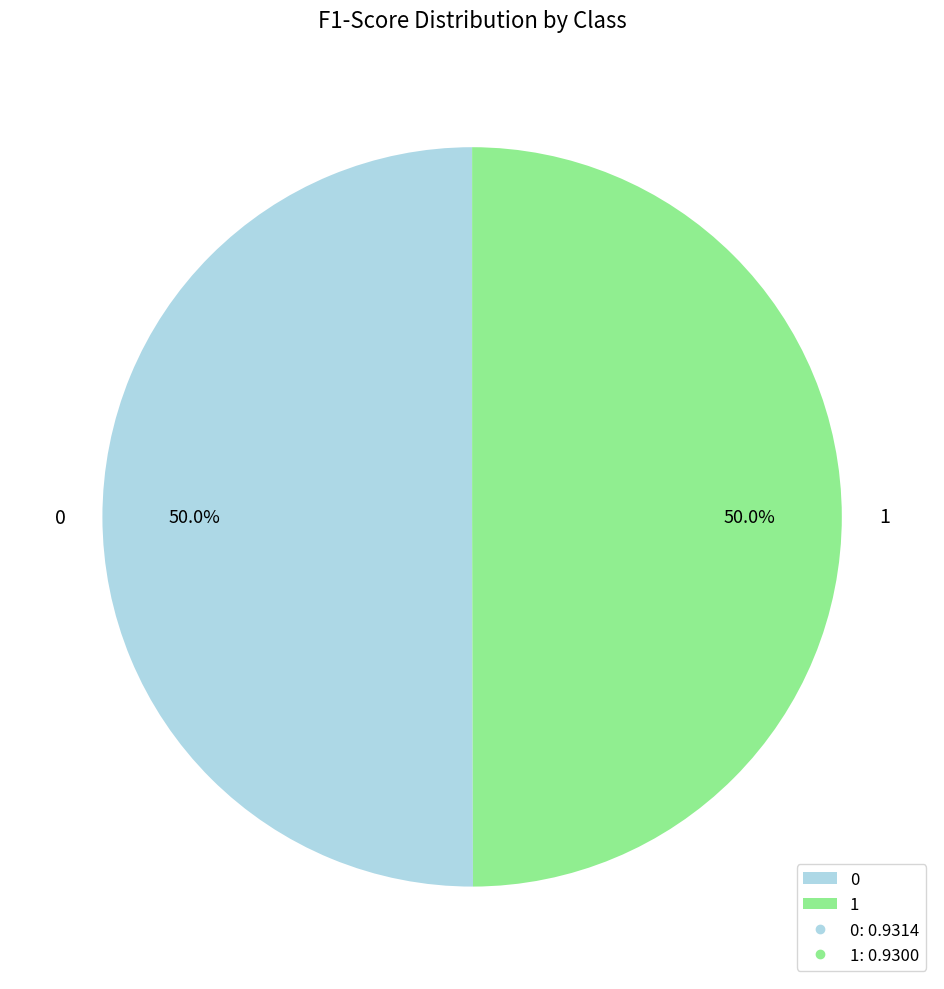

What is the total percentage of 1 and 0?

100.0%